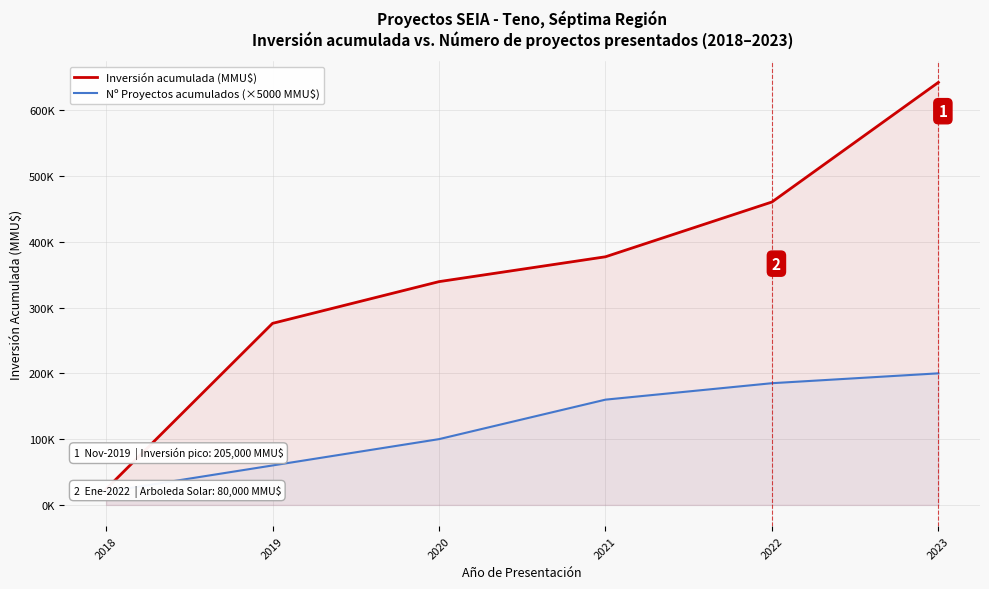

Which has a higher value, 2021 or 2018?

2021